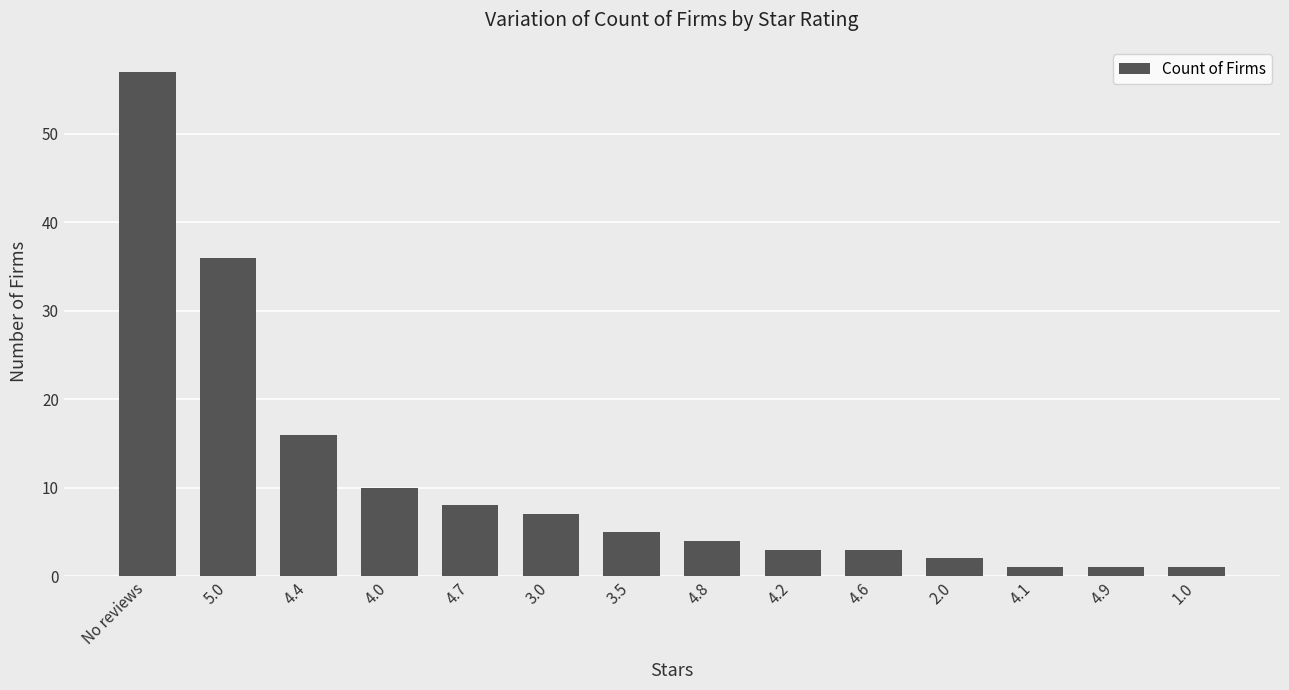

Does the chart contain stacked bars?

No